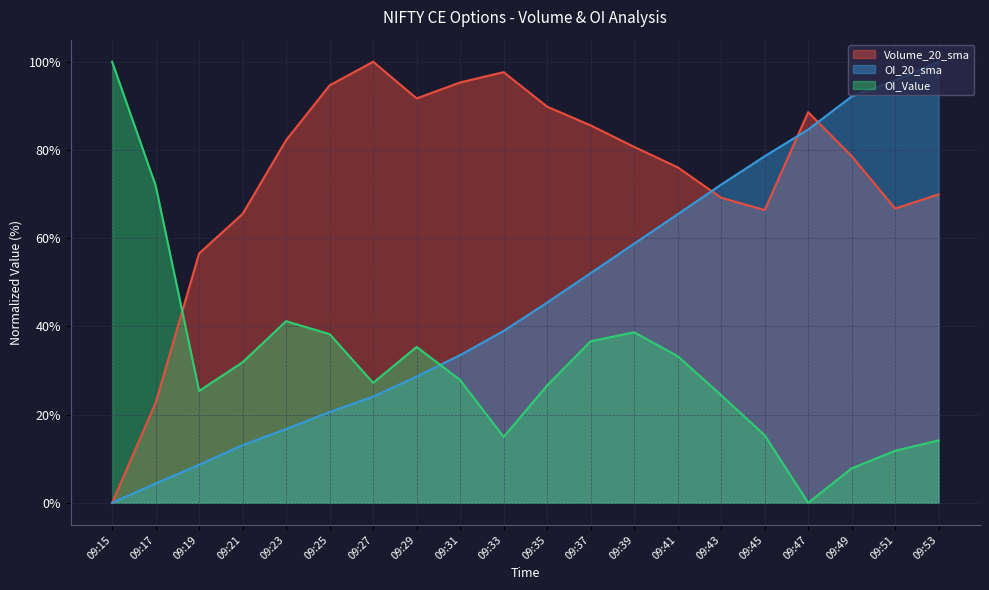

At which label is OI_Value (line) closest to 50?

09:23